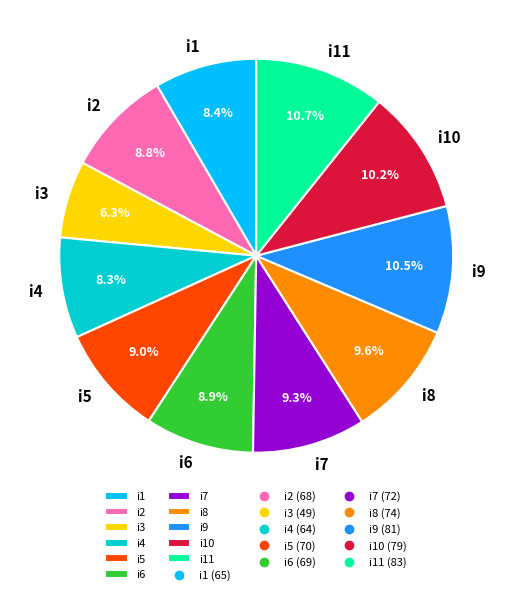

To the nearest percent, what is the difference between the largest and smallest slice percentages?

4%